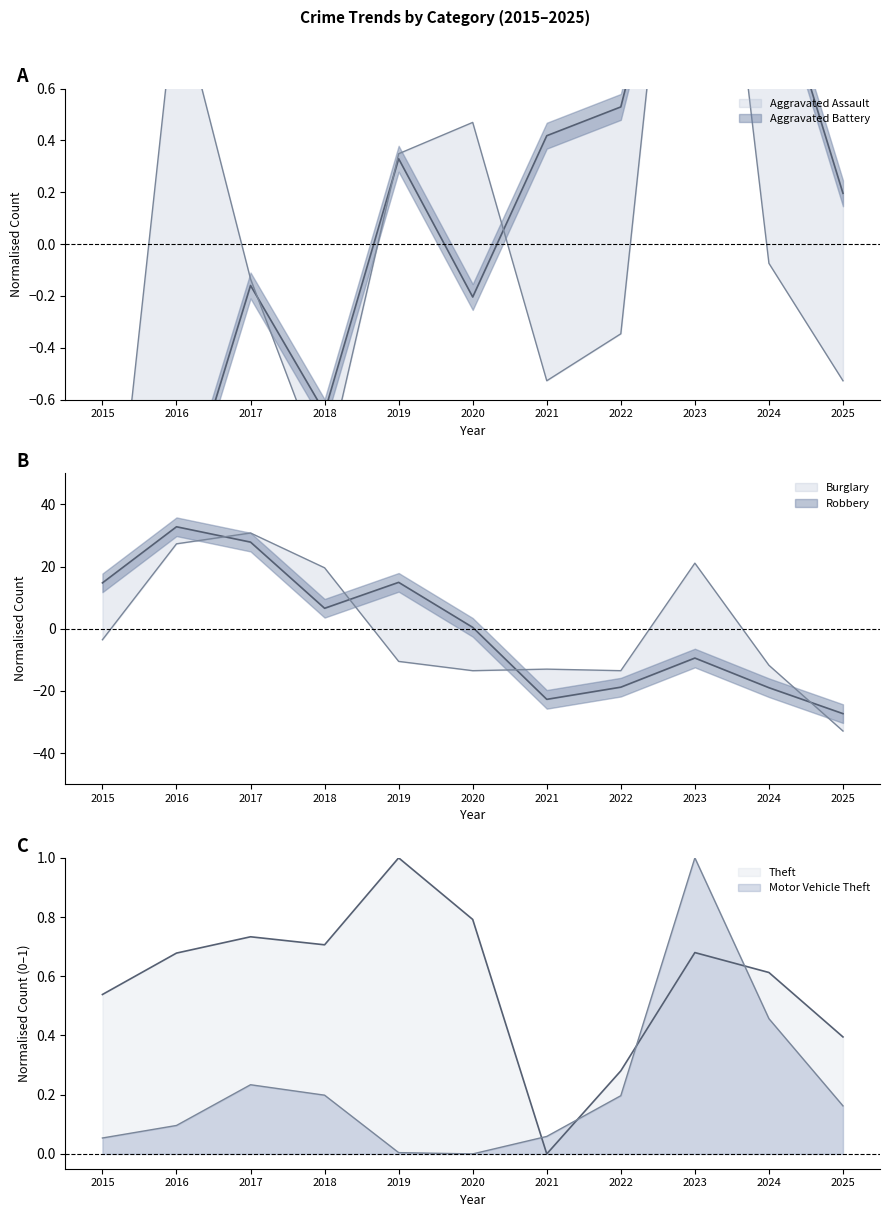

True or false: Burglary and Robbery intersect in this chart.

True